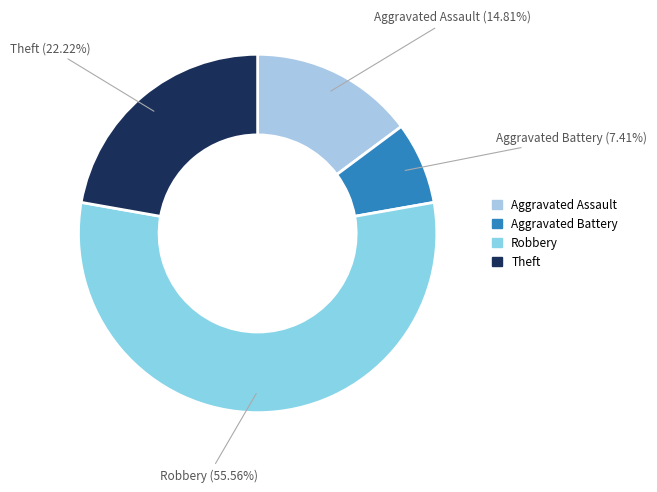

Which has a higher value, Theft or Aggravated Assault?

Theft